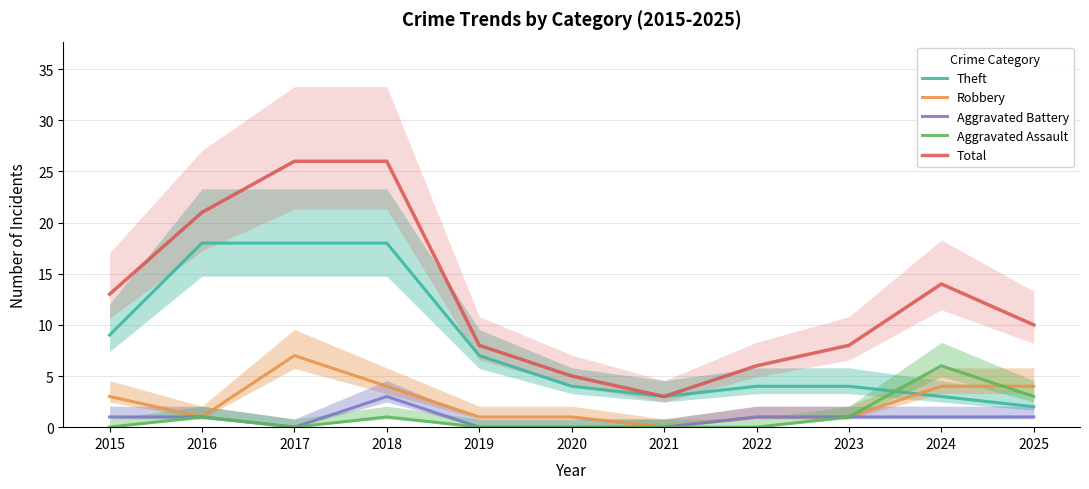

Which category has the lowest value across all series?

2021